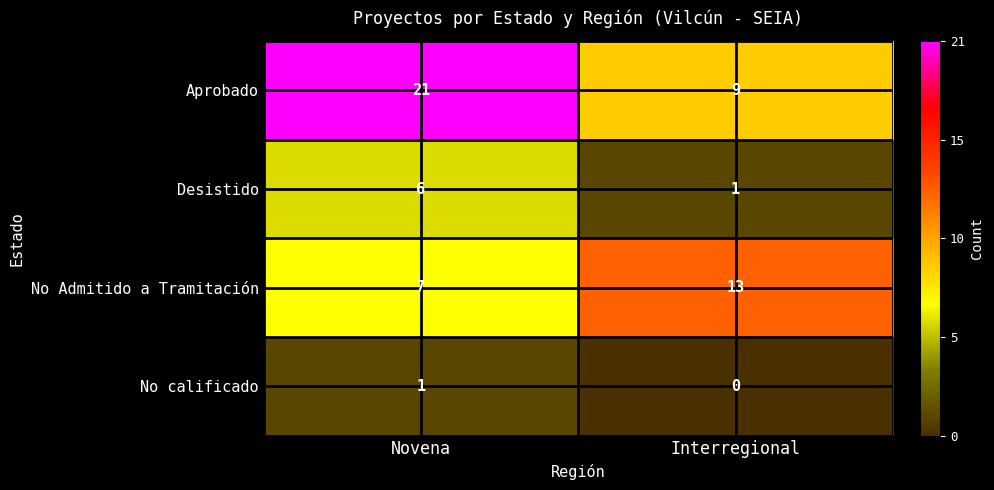

Rank the series by their maximum value, from lowest to highest.

No calificado, Desistido, No Admitido a Tramitación, Aprobado